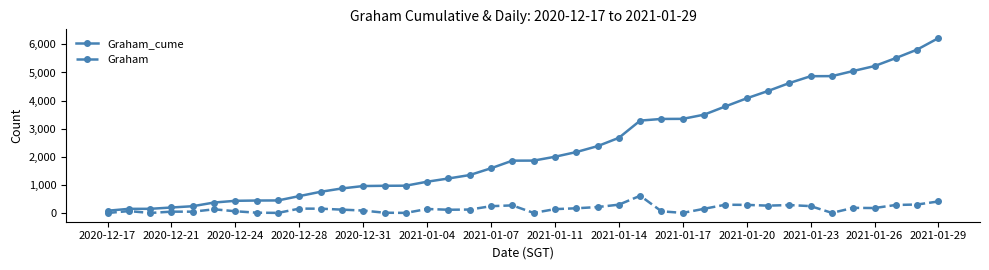

How many data points in Graham_cume are less than 1864?

20